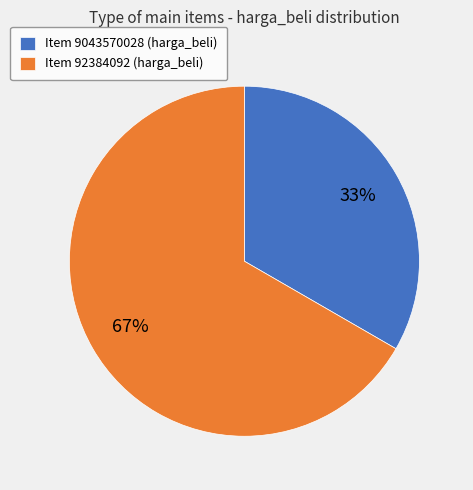

Count the number of slices in the pie.

2